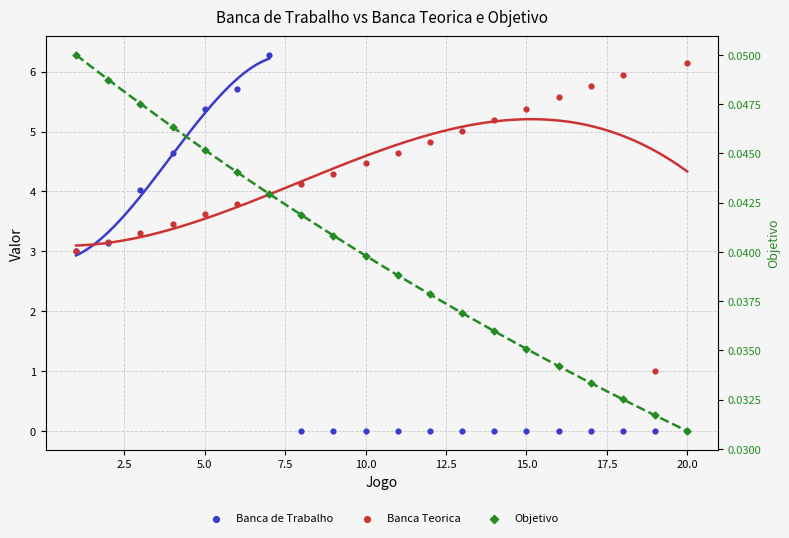

Is the value of Banca Teorica at 10 greater than the value of Objetivo at 10.0?

Yes